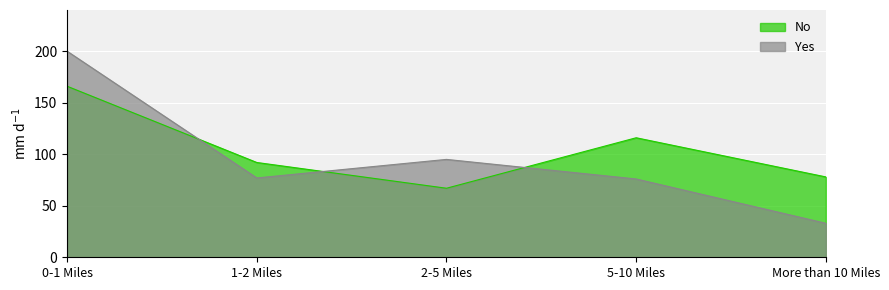

Which series ends up on top after the final intersection of No and Yes?

No